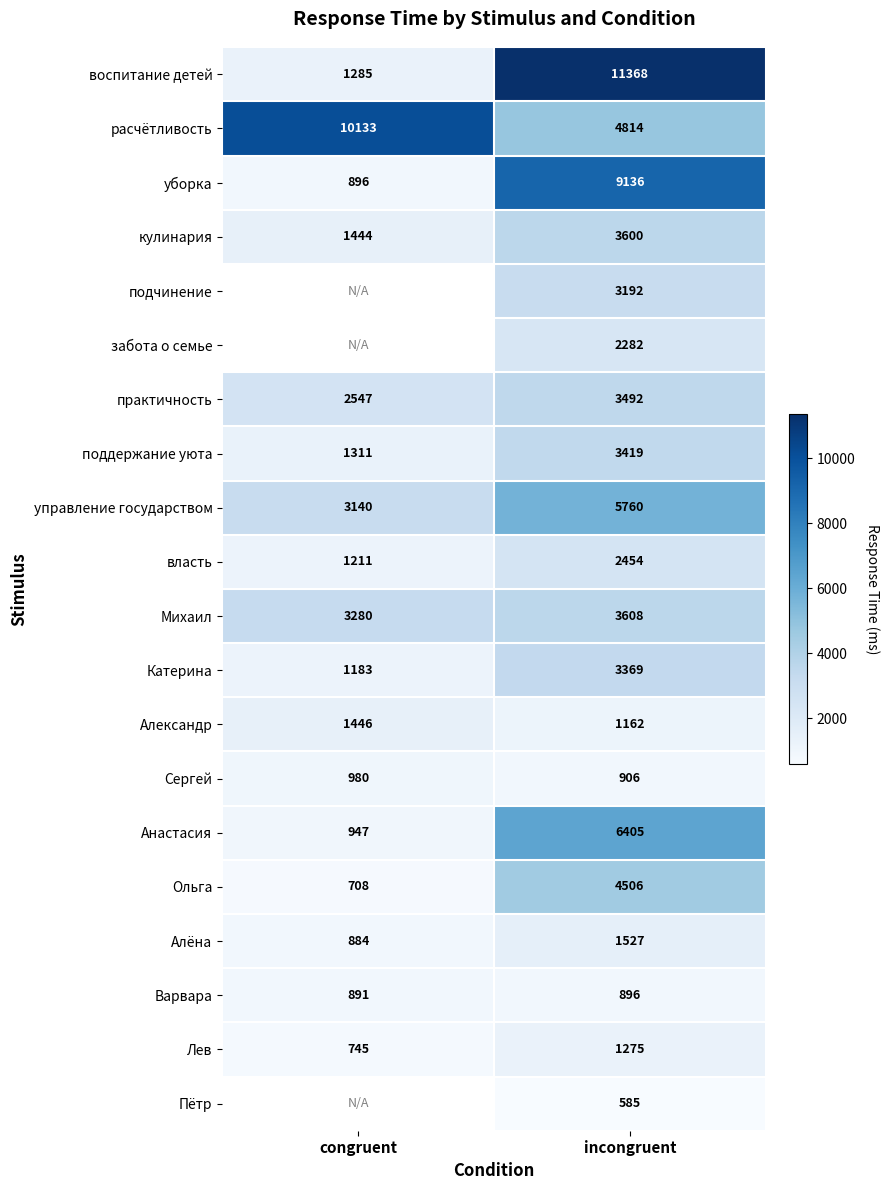

How many values in the Александр series are below 1446?

1